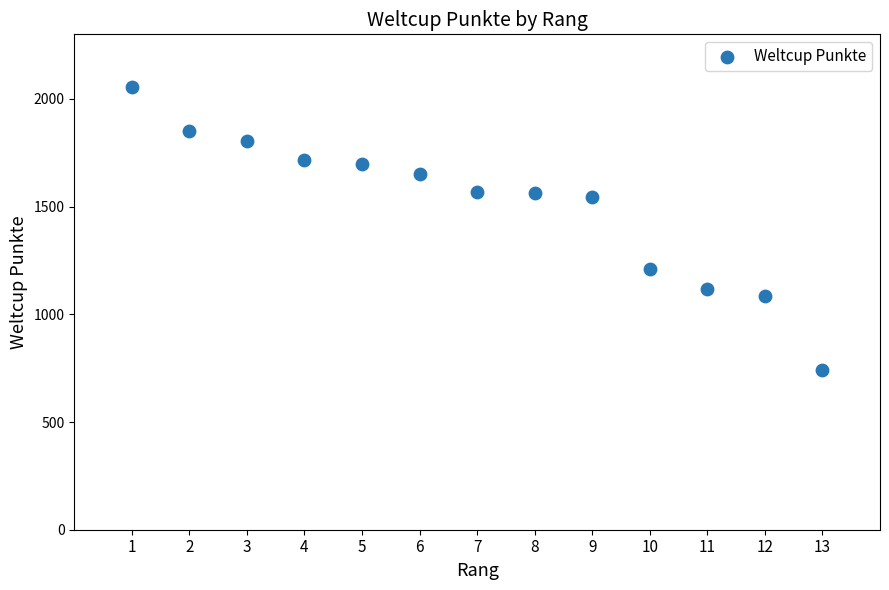

What is the range of Y values (max minus min)?

1312